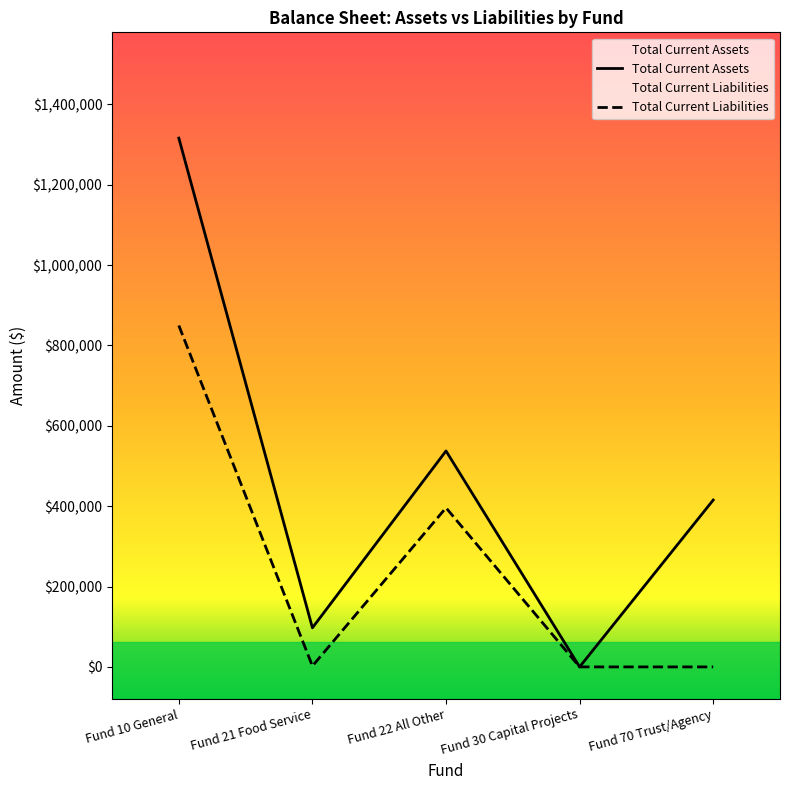

Reading right to left, what are all the values shown in this chart?

Total Current Assets: 415284.4	0.0	537416.1	97270.6	1315930.2
Total Current Liabilities: 0.0	0.0	395943.1	2149.9	849542.8